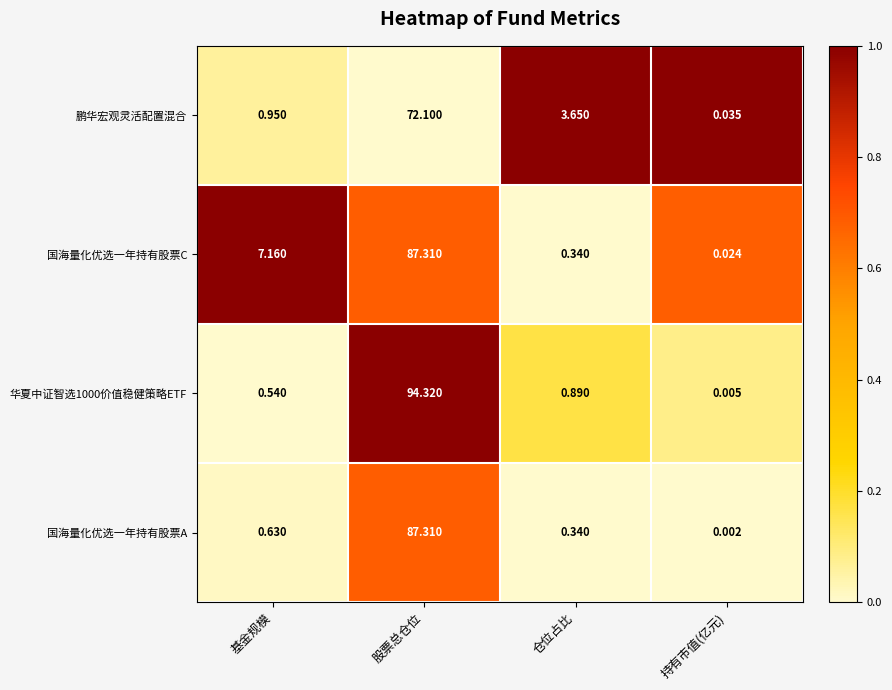

Where is 国海量化优选一年持有股票C nearest to the value 43?

基金规模